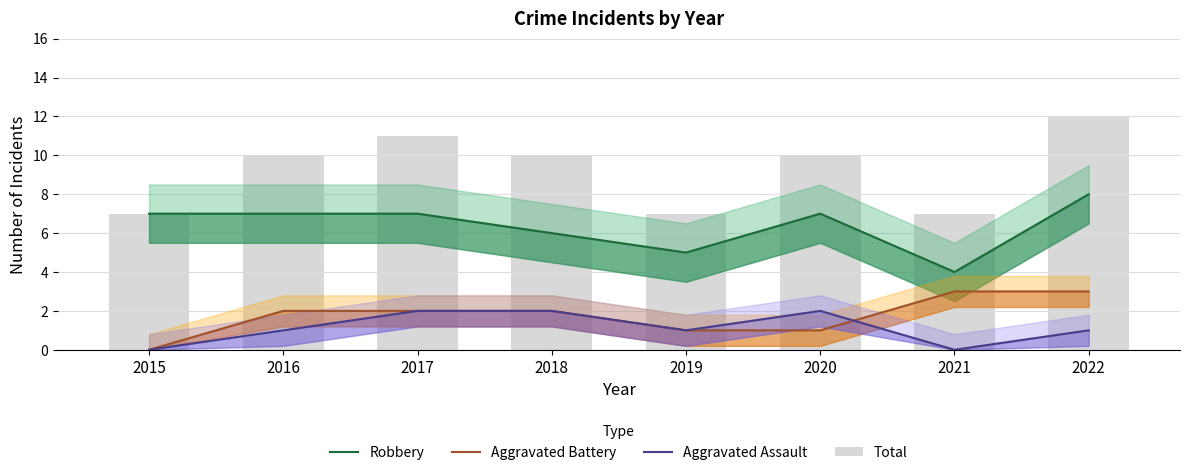

At which label does Aggravated Battery first exceed 2?

2021